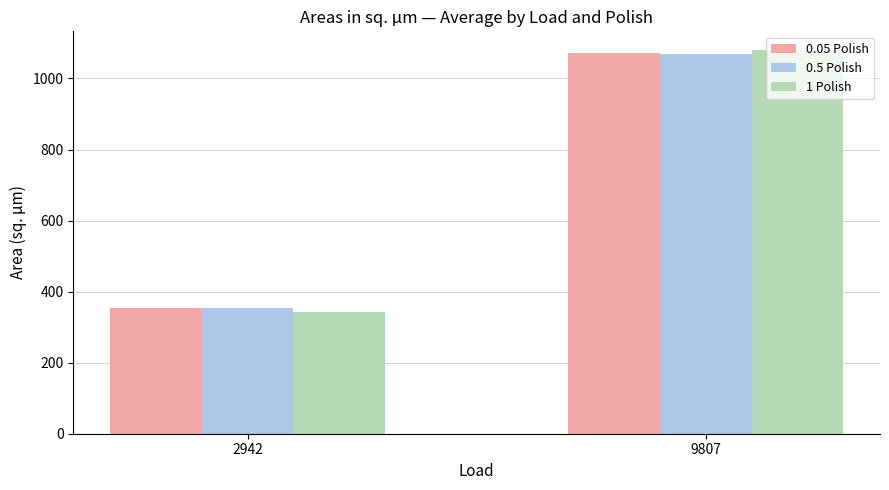

At which category is the sum across all series the highest?

9807